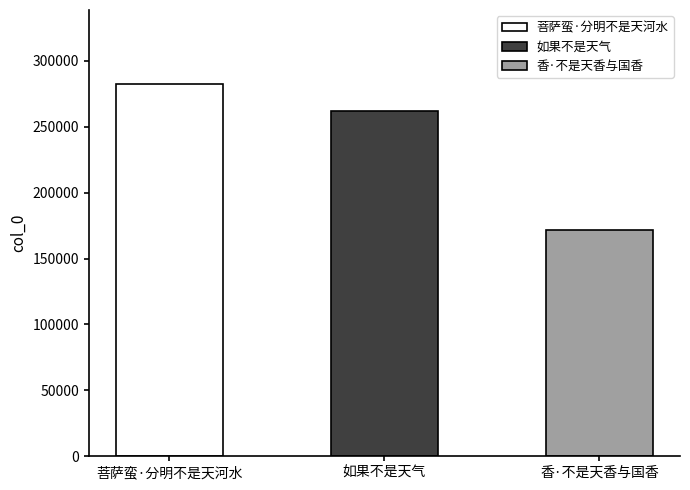

How many bars are there in total?

3